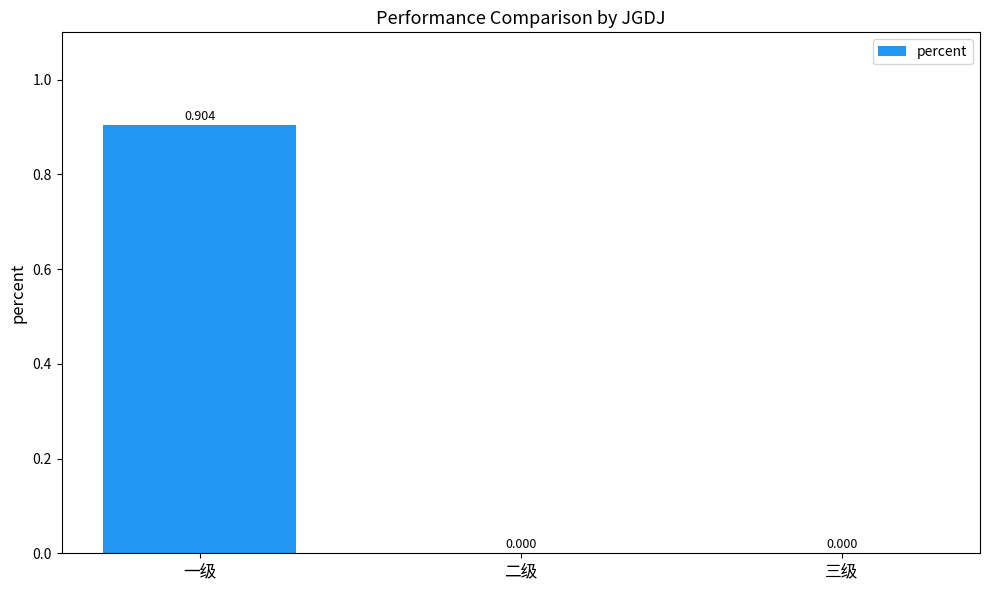

Reading left to right, extract all data points from this chart.

0.9	0.0	0.0